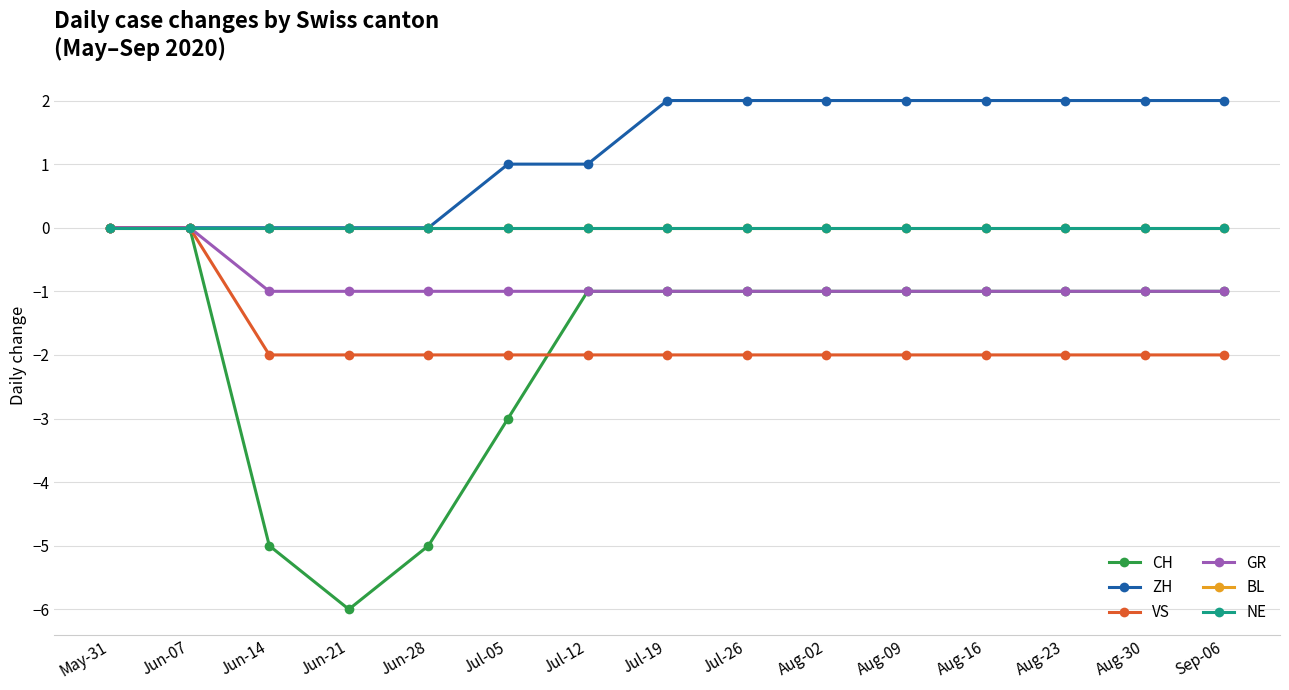

Is this an area chart (filled region under the line)?

No